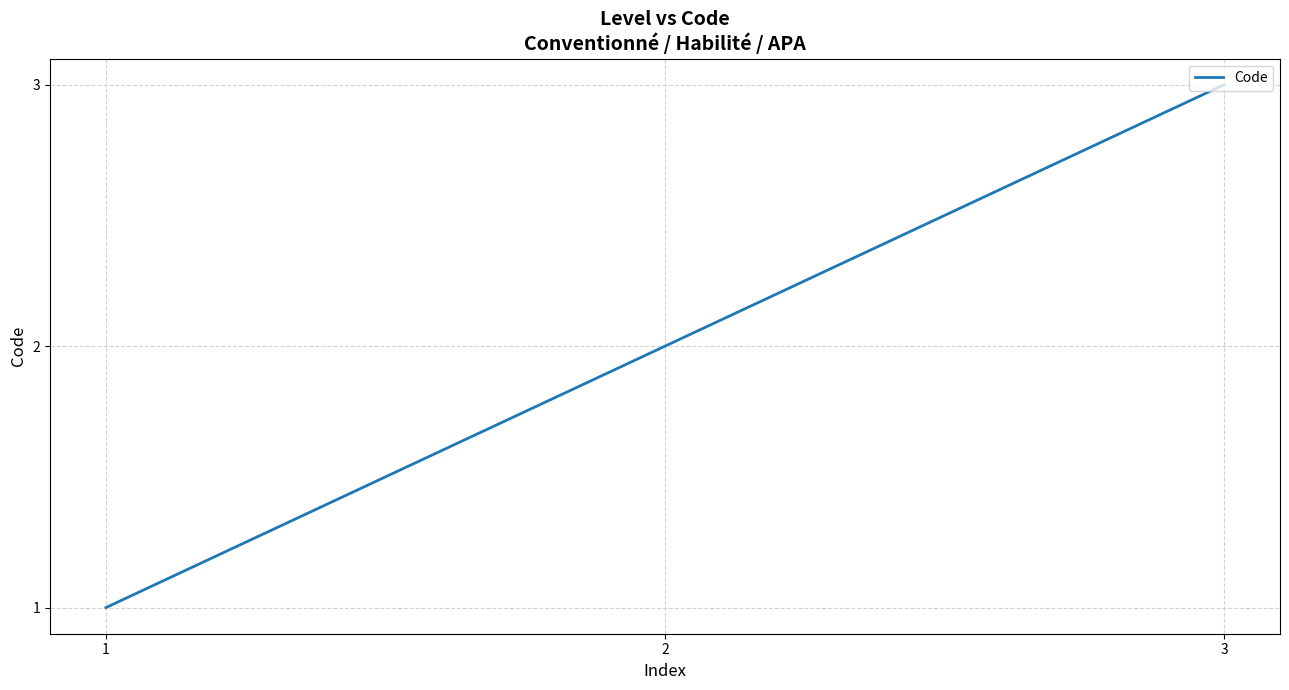

What is the change in value from 2 to 3?

+1